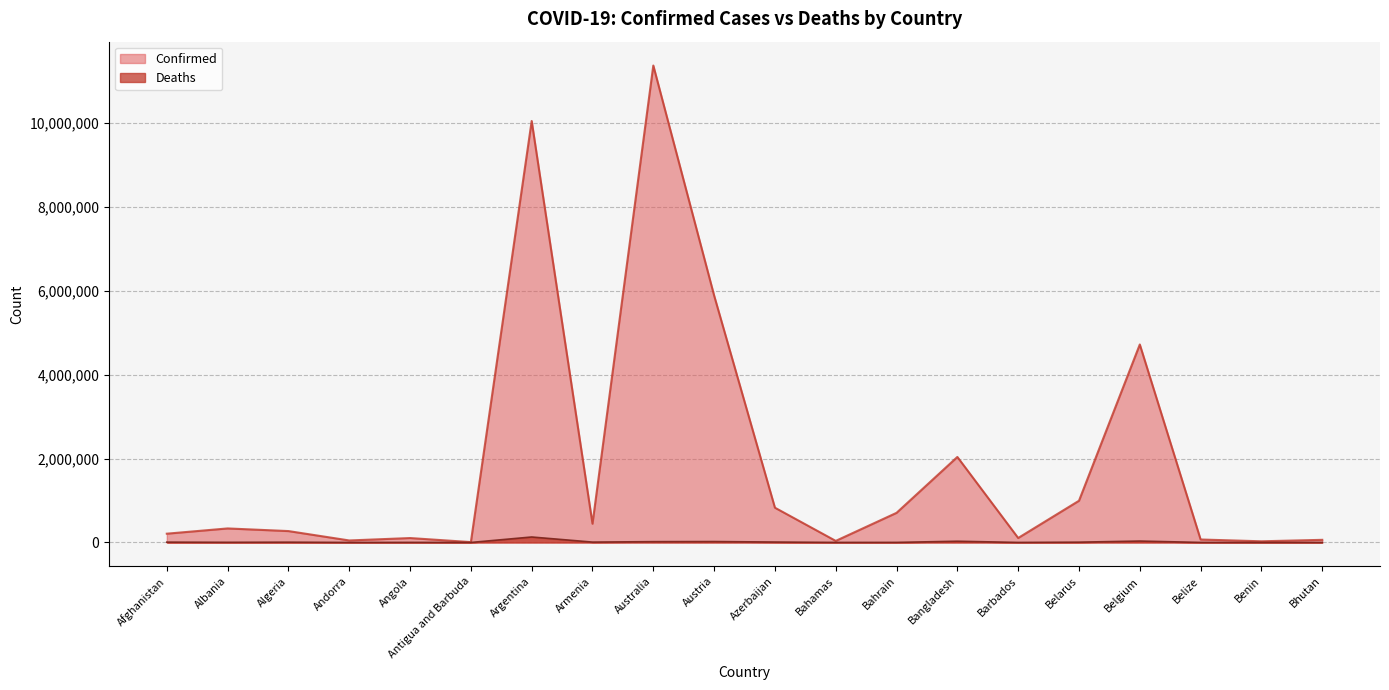

Is the value of Confirmed at Angola greater than the value of Deaths at Azerbaijan?

Yes